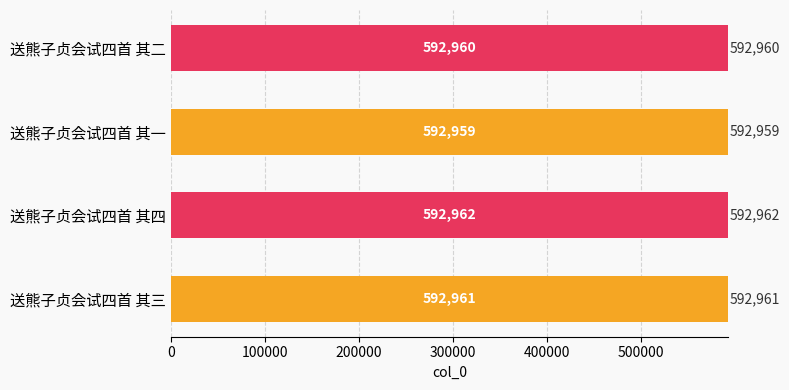

How many values exceed 592961?

1